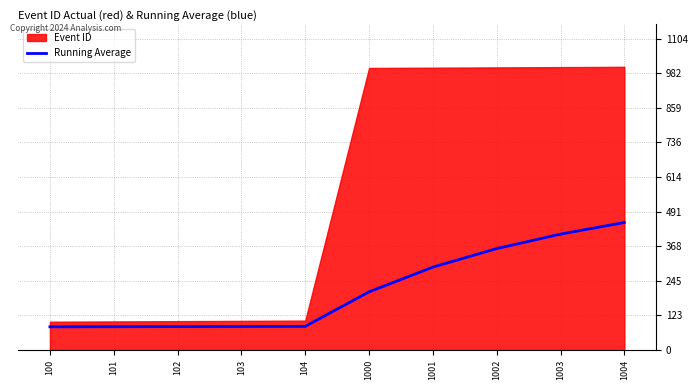

Reading left to right, list all the values displayed in this chart.

100=81.8	101=82.3	102=82.7	103=83.1	104=83.5	1000=206.0	1001=293.6	1002=359.4	1003=410.7	1004=451.8